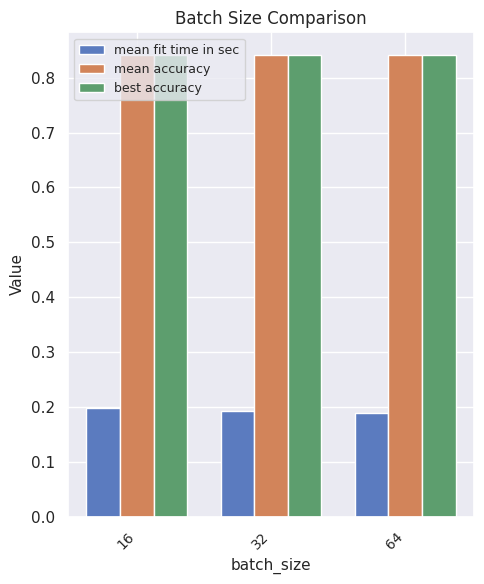

True or false: mean accuracy has a value of 0.2 at 16.

False